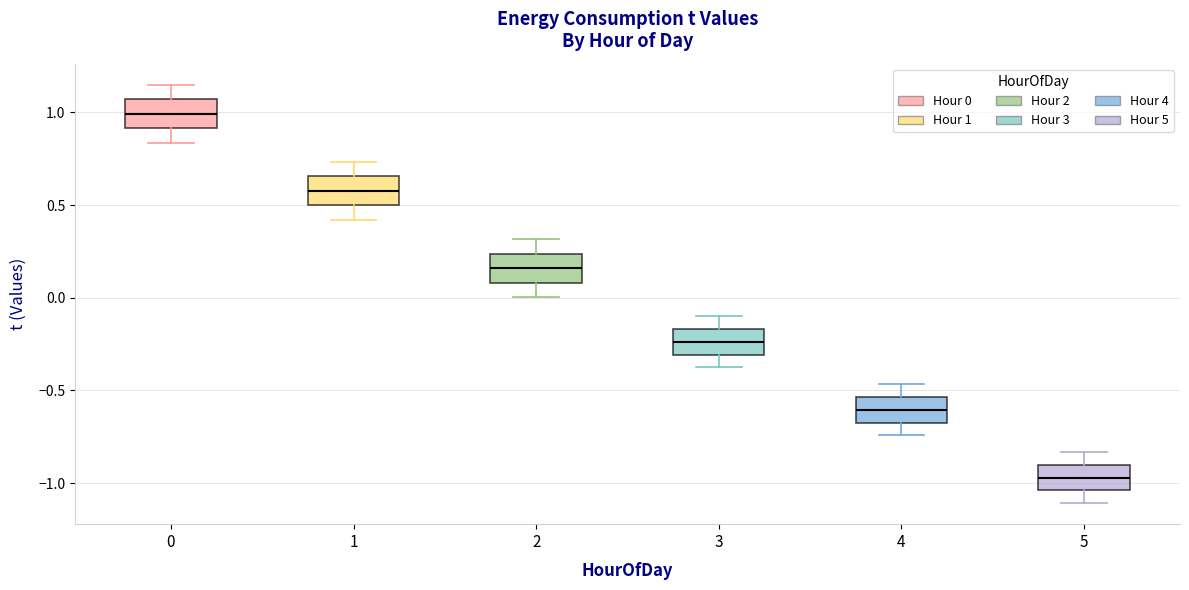

Where does the upper whisker of the box at x = 4 end on the y-axis? The values are not printed on the chart, so give them approximately, as read against the axis.

-0.45